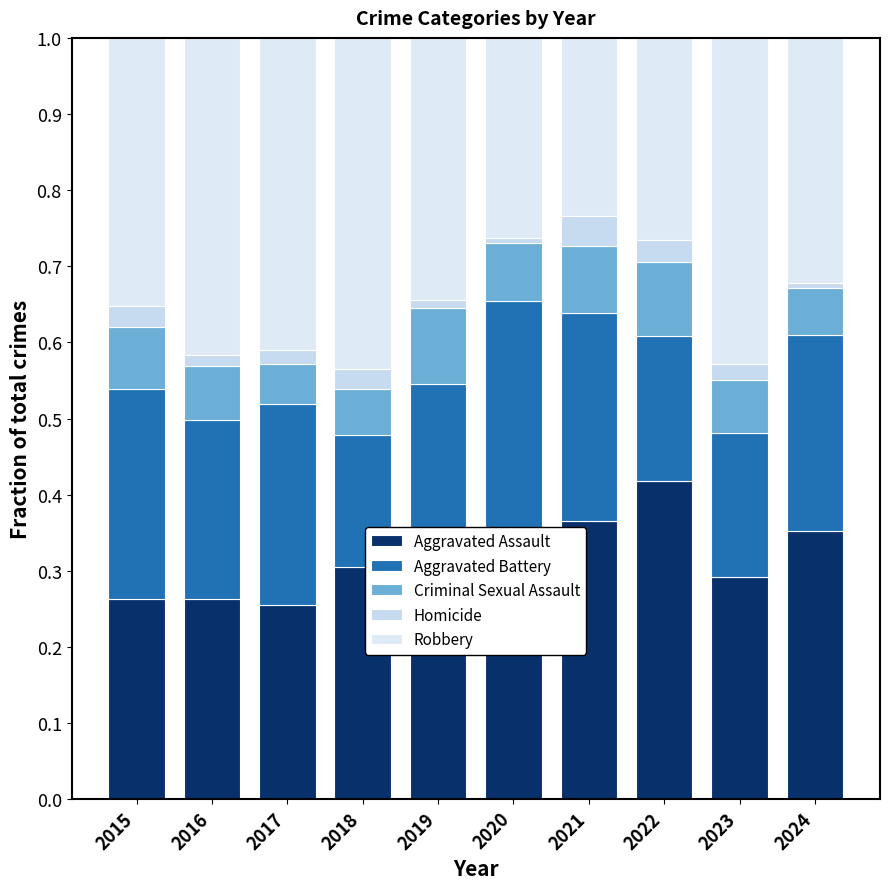

What is the approximate value of Aggravated Battery at 2016?

0.2